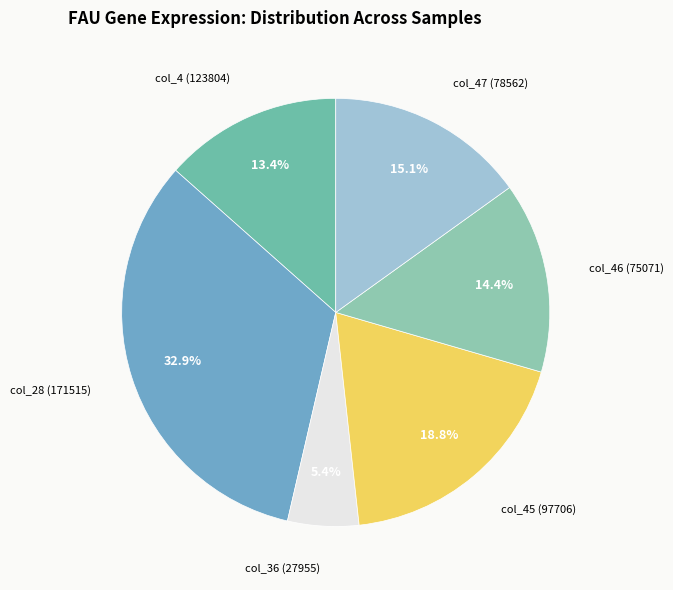

What is the smallest slice in the pie chart?

col_36 (27955)